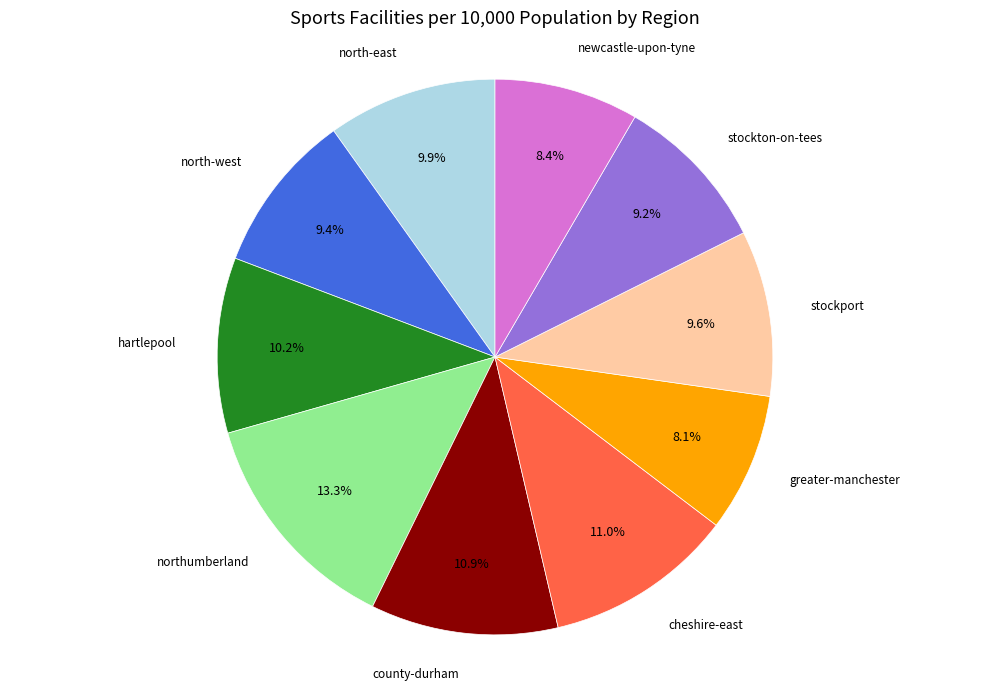

Does any single category account for the majority?

No